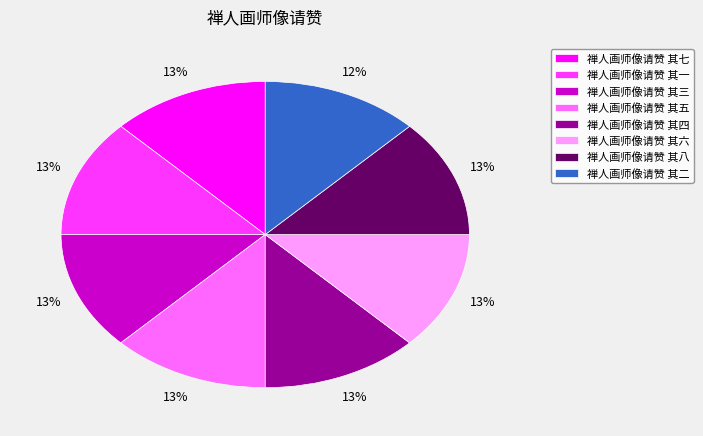

Is 禅人画师像请赞 其四 the majority of the pie?

No